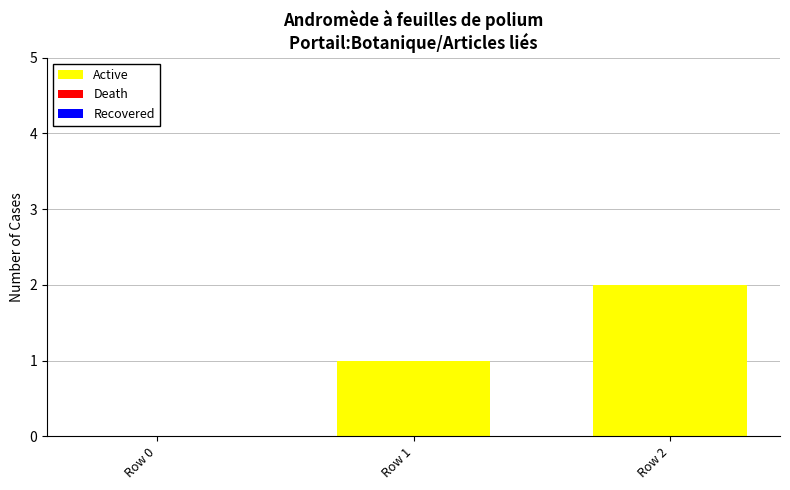

Which label corresponds to the largest value in the chart?

Row 2